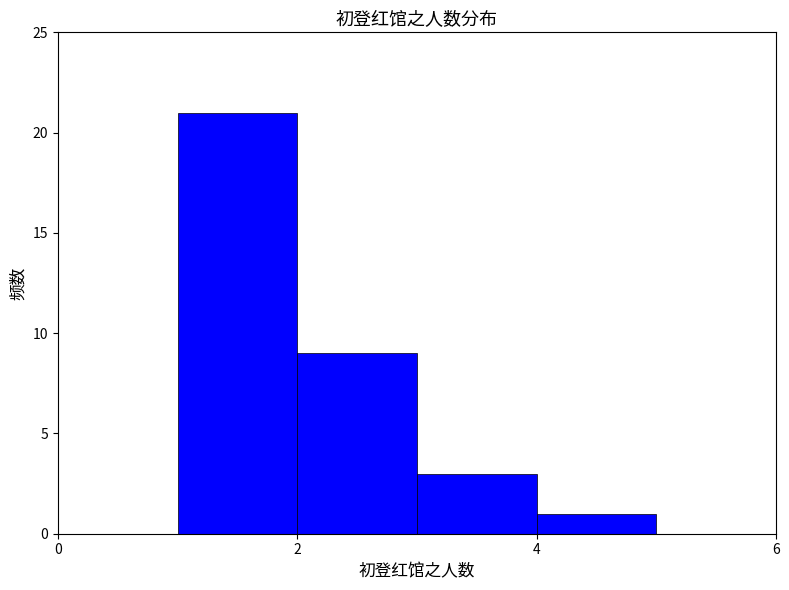

Reading left to right, transcribe this chart: for each bar, give the range it covers on the x-axis and its height. The values are not printed on the chart, so give them approximately, as read against the axis.

1 to 2: 21
2 to 3: 9
3 to 4: 3
4 to 5: 1
5 to 6: 0